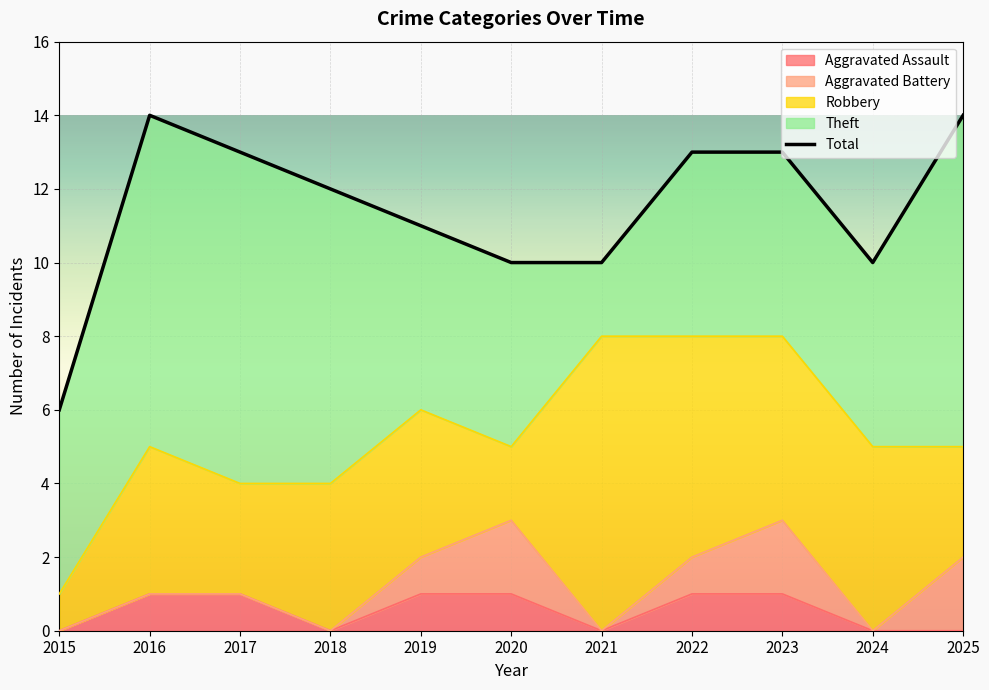

What is the value of the 9th point from the left?

13